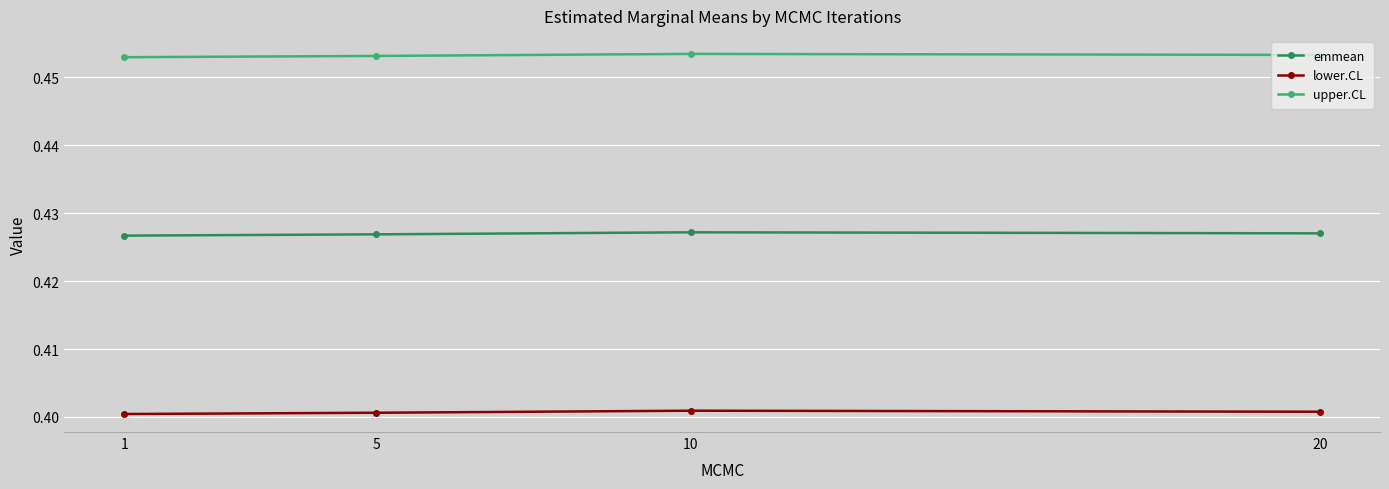

Which series has the largest total across all categories?

upper.CL